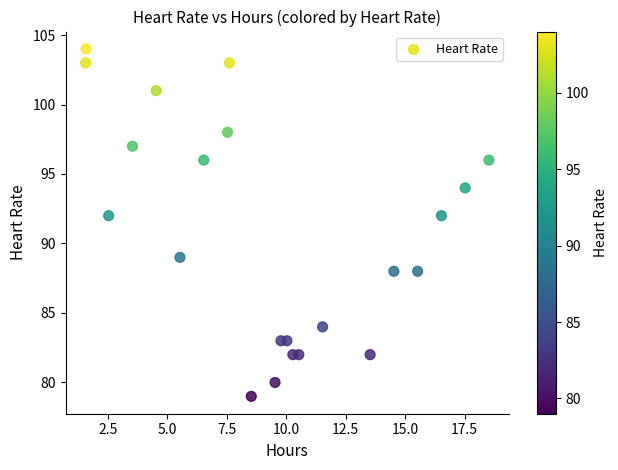

What is the range of Y values (max minus min)?

25